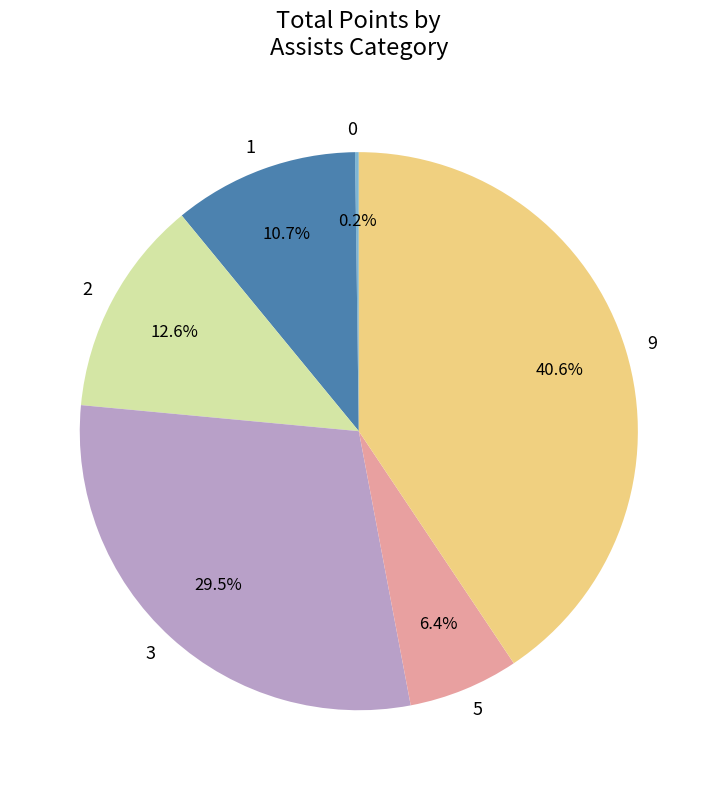

Is there any slice that represents more than half of the pie?

No